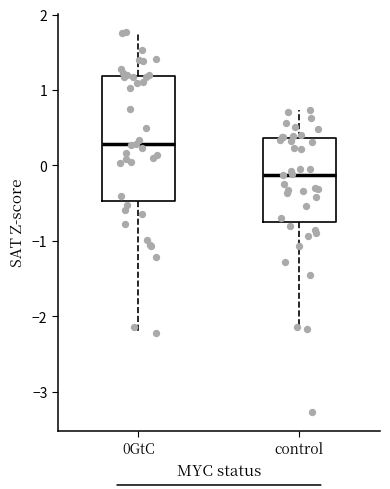

Reading left to right, read every box against the y-axis: the position of its median line, the range the box covers, and the ends of its whiskers. The values are not printed on the chart, so give them approximately, as read against the axis.

0GtC: median 0.3, box -0.5 to 1.2, whiskers -2.2 to 1.8
control: median -0.1, box -0.7 to 0.4, whiskers -2.2 to 0.7